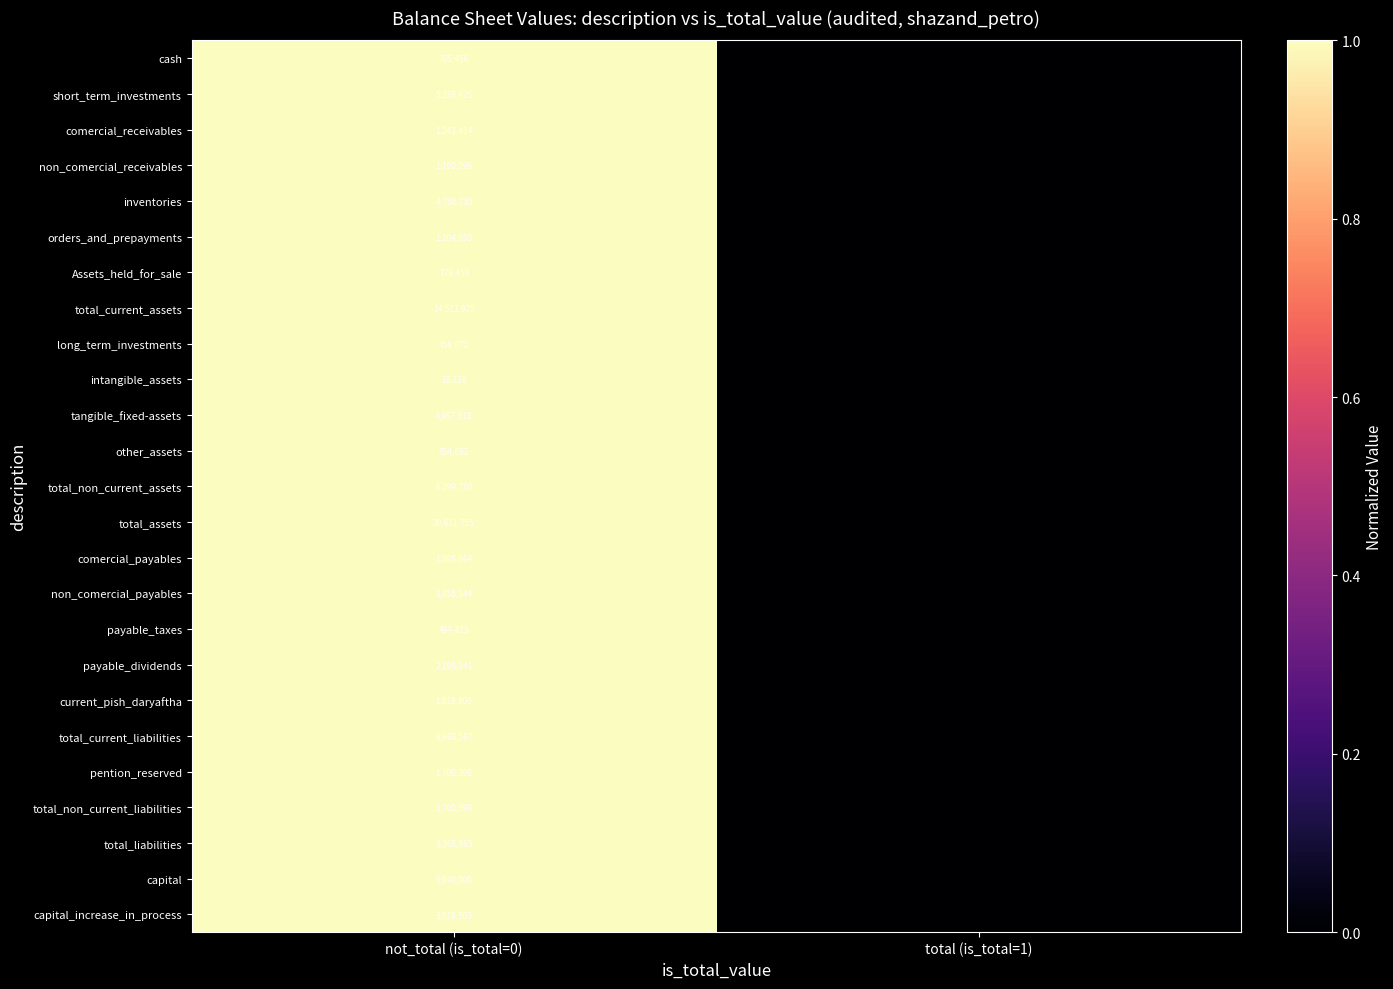

What is the spread (max minus min) of values at not_total (is_total=0)?

20793617